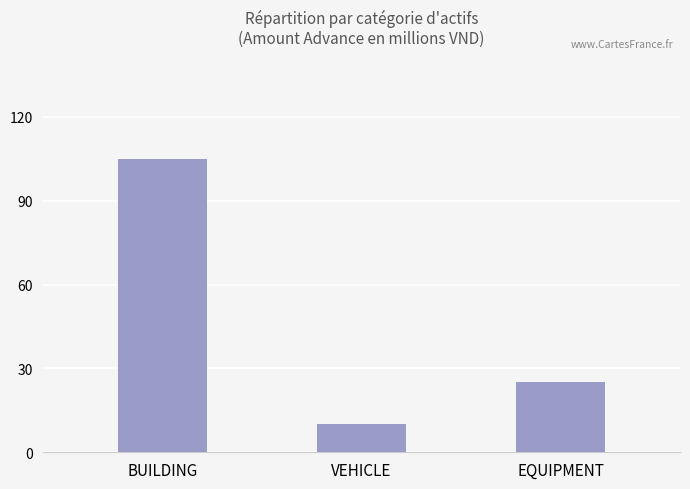

Which has a higher value, VEHICLE or EQUIPMENT?

EQUIPMENT